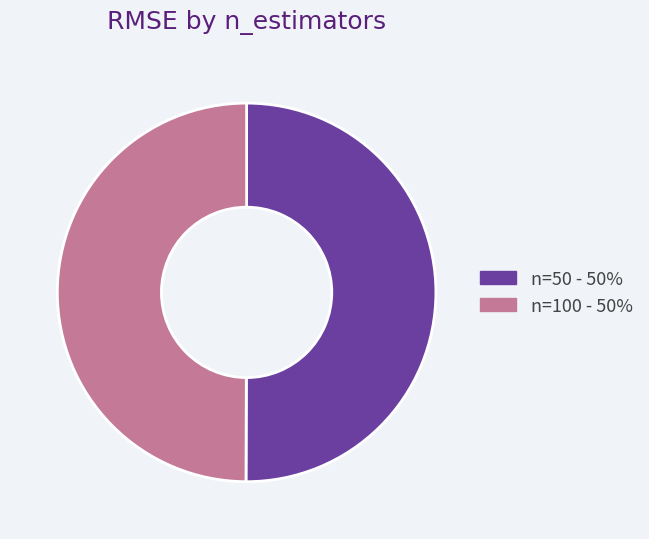

Rank the categories by value from lowest to highest.

100, 50